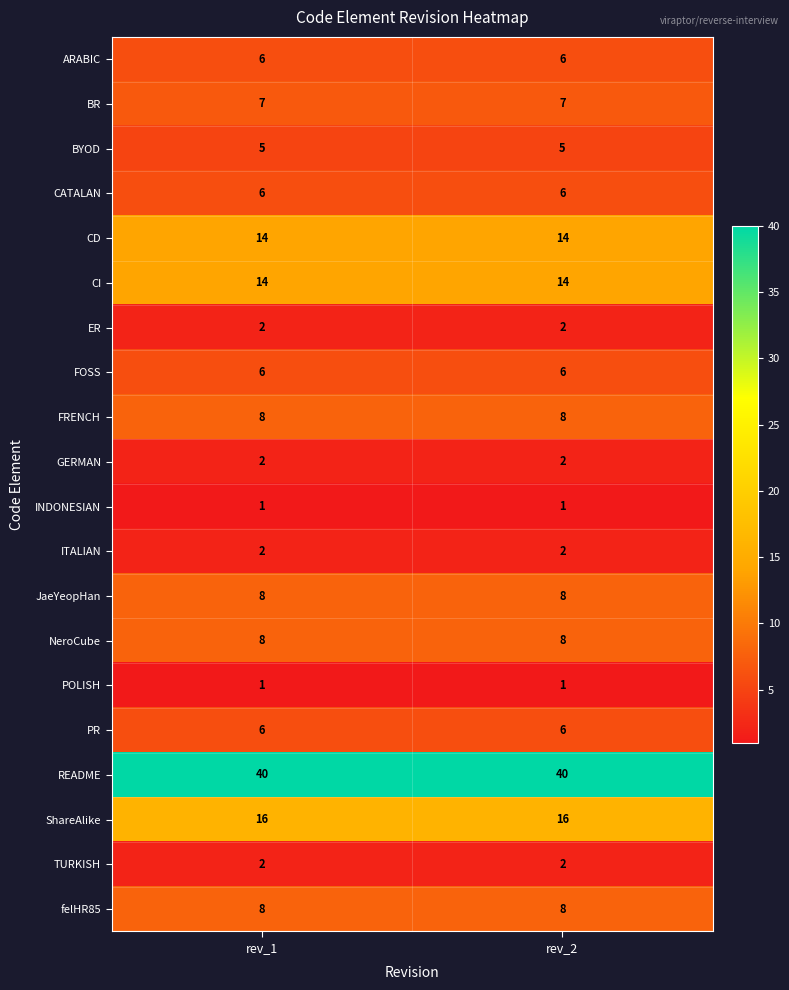

Is the value of JaeYeopHan at rev_2 greater than the value of BYOD at rev_2?

Yes